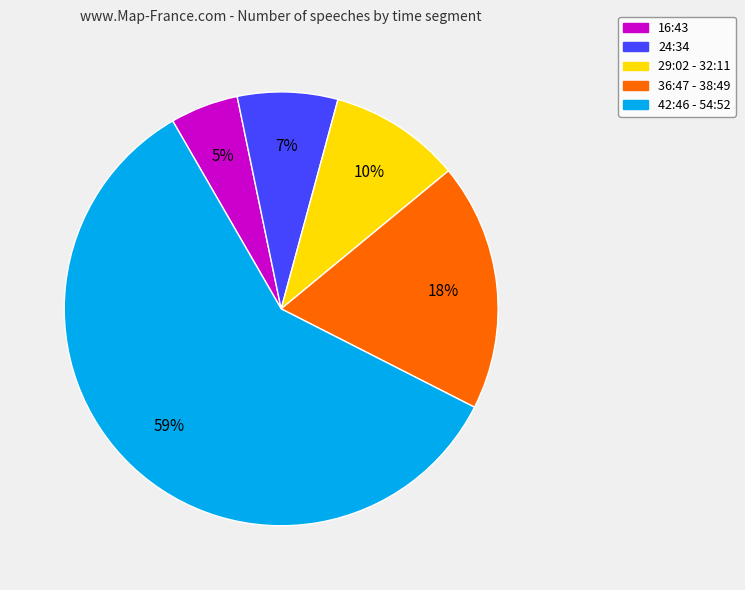

Count the number of slices in the pie.

5